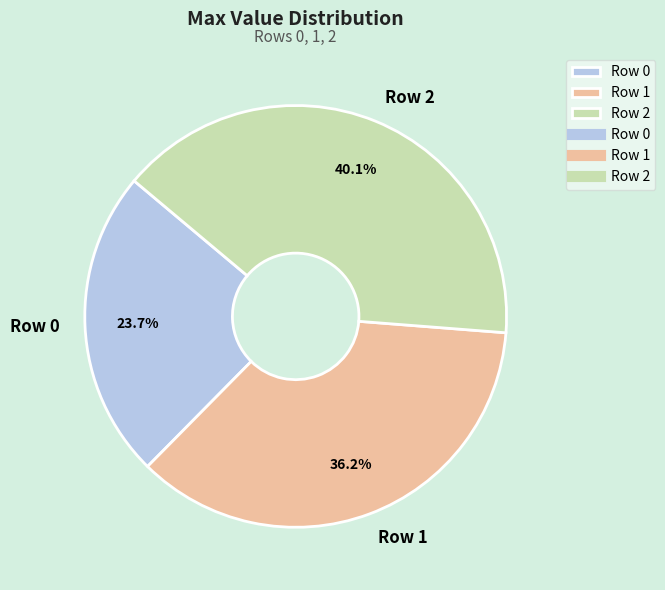

Which category has the biggest portion of the pie?

Row 2